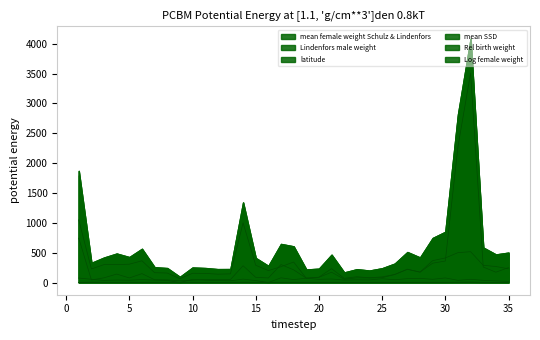

Which series has the widest spread of values?

Lindenfors male weight